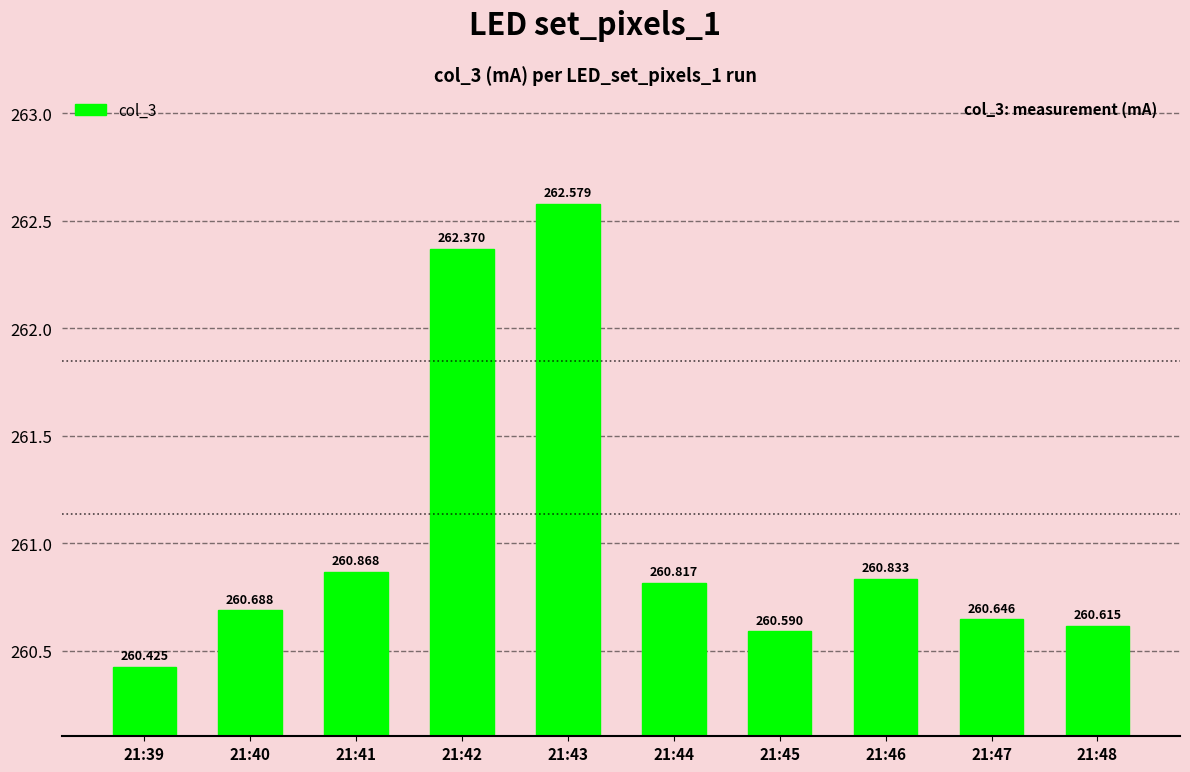

What is the value of the 7th bar from the left?

260.6